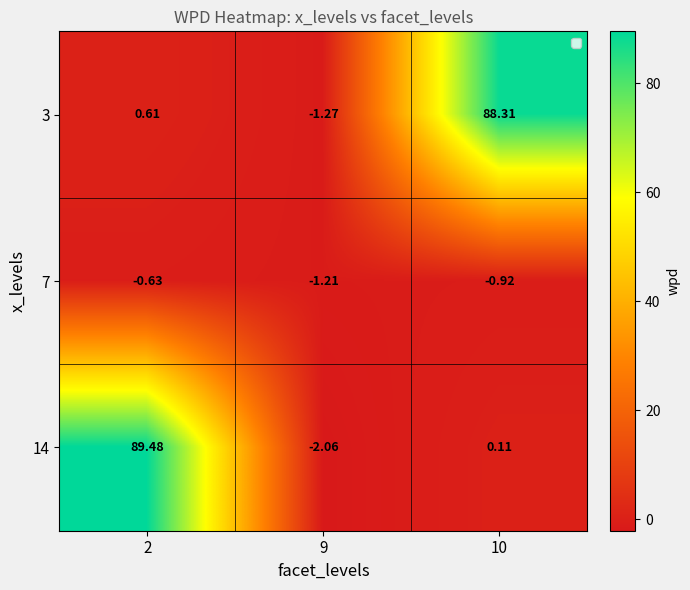

Is the value of 7 at 2 greater than the value of 14 at 10?

No